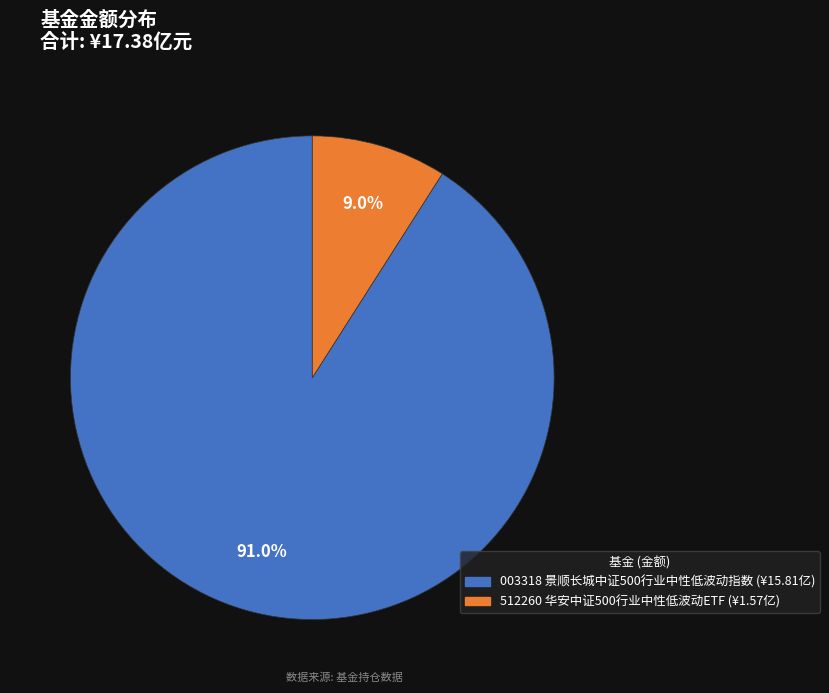

Which category has the biggest portion of the pie?

003318 景顺长城中证500行业中性低波动指数 (¥15.81亿)